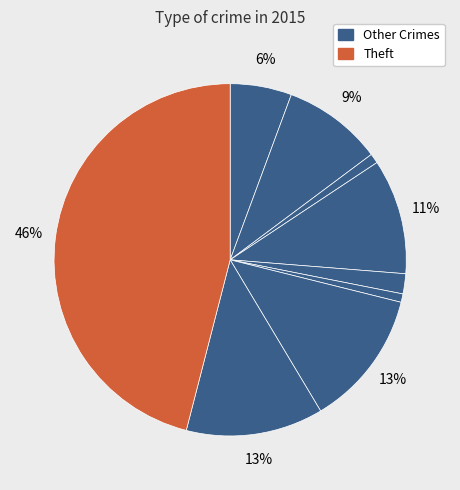

How many segments does this pie chart have?

9